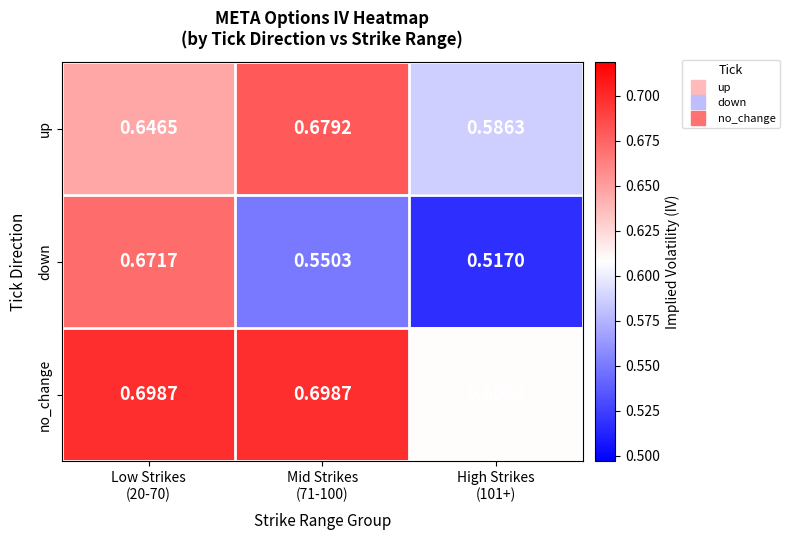

Which series changed the most between Low Strikes
(20-70) and High Strikes
(101+)?

down